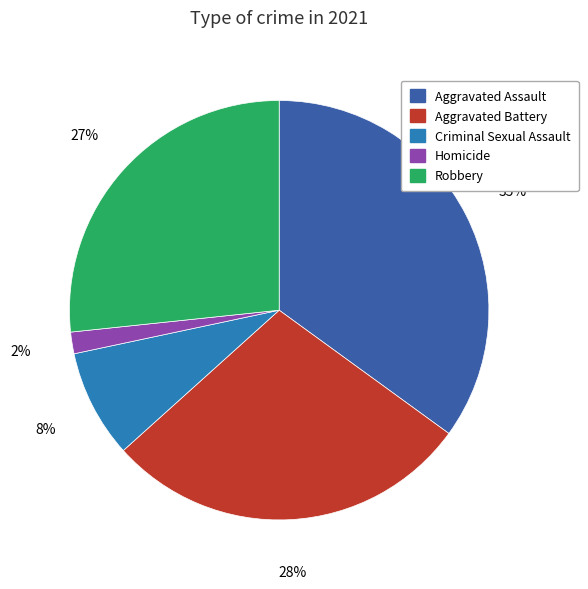

Which slice is the largest?

Aggravated Assault